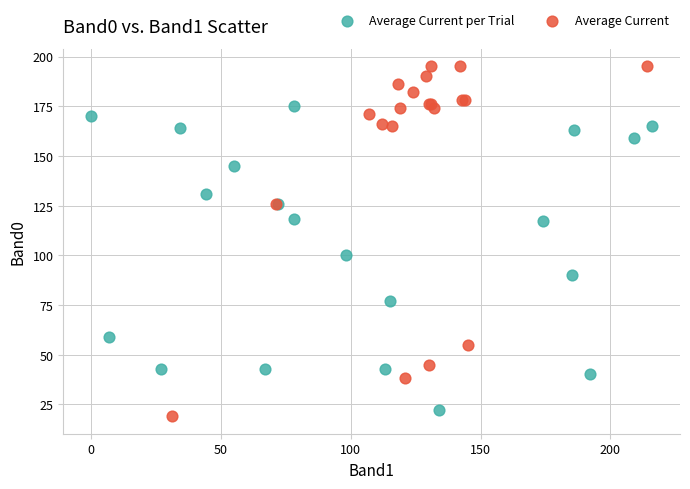

Which series reaches the minimum Y coordinate?

Average Current